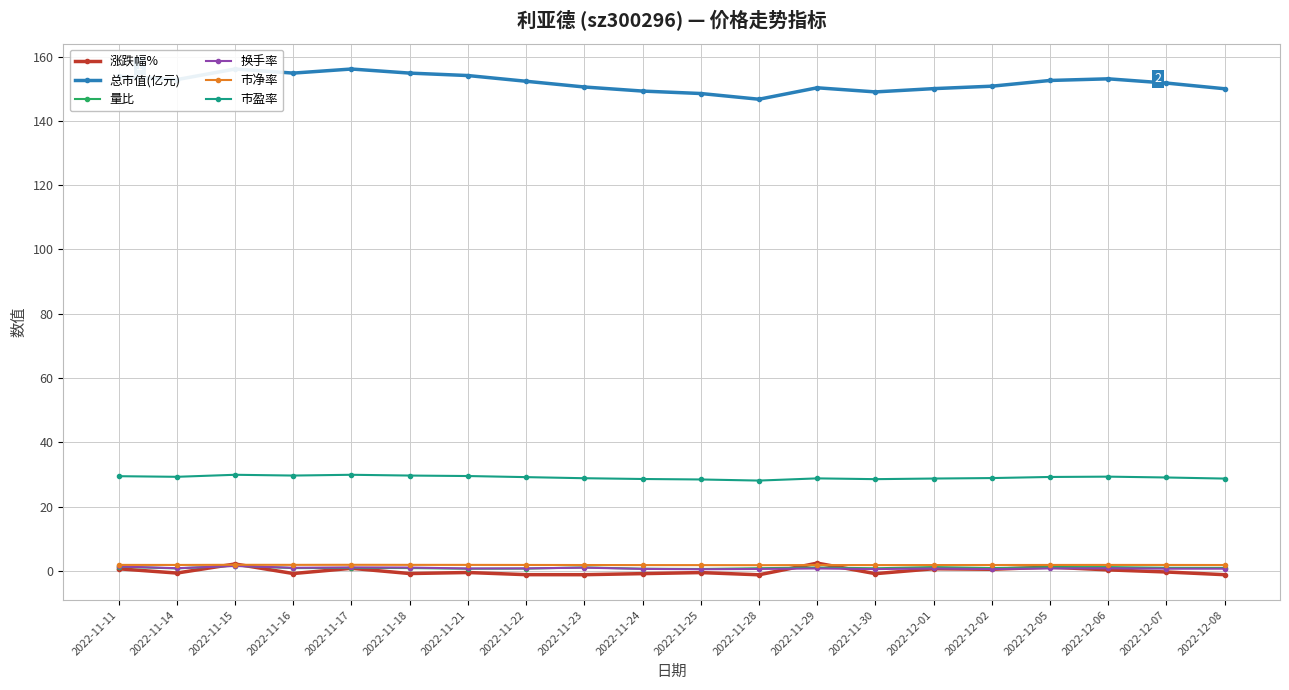

The value of 换手率 at 2022-11-11 is 2.0. True or false?

False